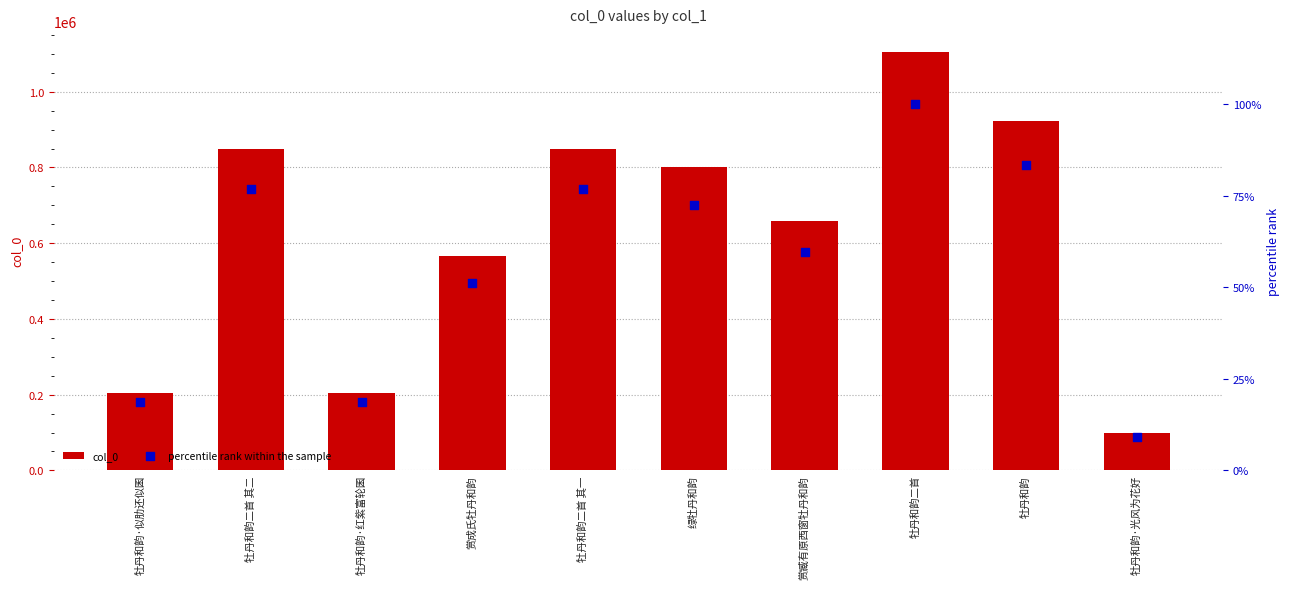

What is the total value across all series at 赏臧有原西窗牡丹和韵?

658071.6